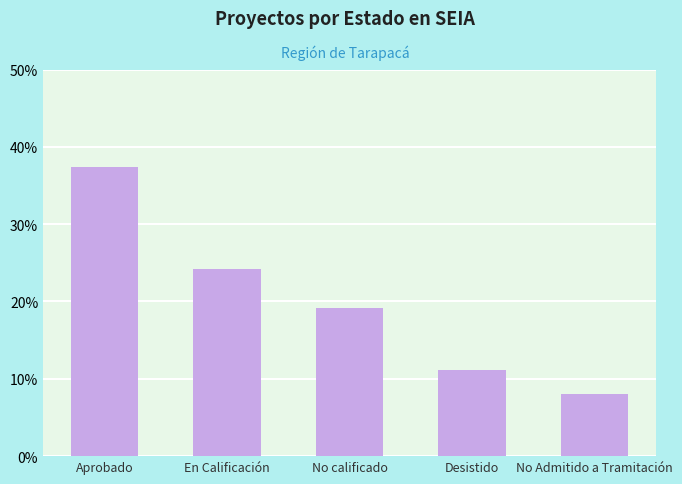

What is the value of the 4th bar from the left?

11.1